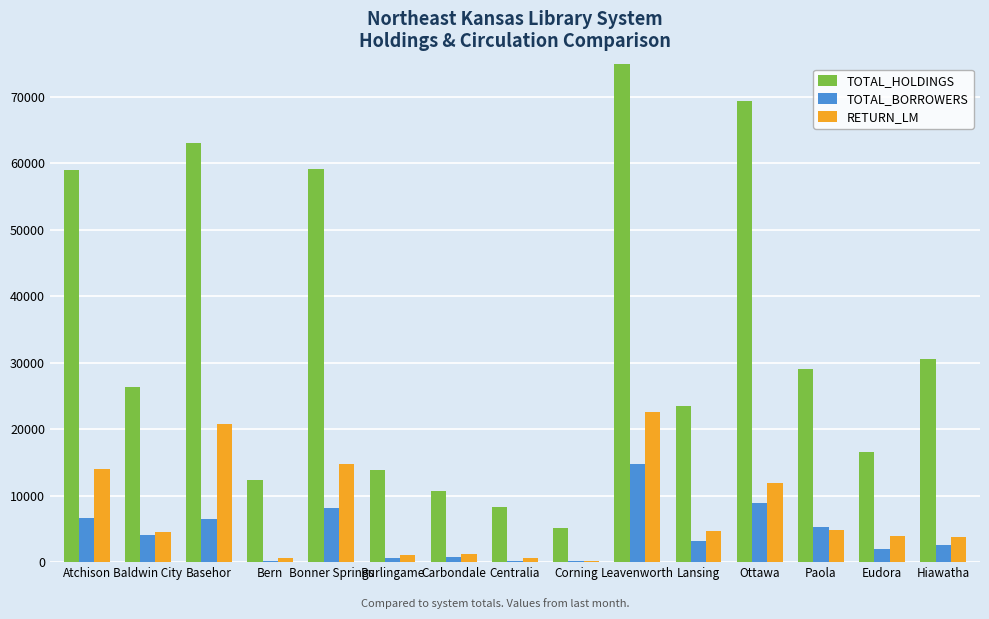

Rank the categories by TOTAL_BORROWERS value from lowest to highest.

Corning, Bern, Centralia, Burlingame, Carbondale, Eudora, Hiawatha, Lansing, Baldwin City, Paola, Basehor, Atchison, Bonner Springs, Ottawa, Leavenworth